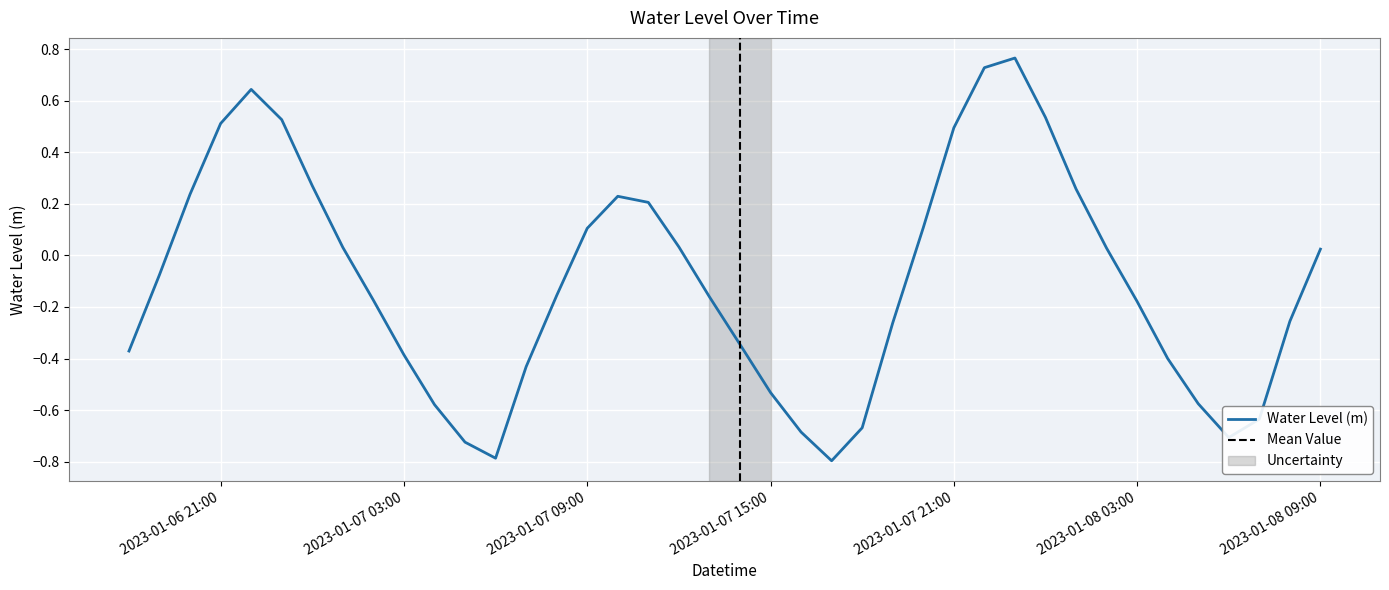

Reading left to right, extract all data points from this chart.

2023-01-06 18:00=-0.4	2023-01-06 19:00=-0.1	2023-01-06 20:00=0.2	2023-01-06 21:00=0.5	2023-01-06 22:00=0.6	2023-01-06 23:00=0.5	2023-01-07 00:00=0.3	2023-01-07 01:00=0.0	2023-01-07 02:00=-0.2	2023-01-07 03:00=-0.4	2023-01-07 04:00=-0.6	2023-01-07 05:00=-0.7	2023-01-07 06:00=-0.8	2023-01-07 07:00=-0.4	2023-01-07 08:00=-0.2	2023-01-07 09:00=0.1	2023-01-07 10:00=0.2	2023-01-07 11:00=0.2	2023-01-07 12:00=0.0	2023-01-07 13:00=-0.2	2023-01-07 14:00=-0.3	2023-01-07 15:00=-0.5	2023-01-07 16:00=-0.7	2023-01-07 17:00=-0.8	2023-01-07 18:00=-0.7	2023-01-07 19:00=-0.3	2023-01-07 20:00=0.1	2023-01-07 21:00=0.5	2023-01-07 22:00=0.7	2023-01-07 23:00=0.8	2023-01-08 00:00=0.5	2023-01-08 01:00=0.3	2023-01-08 02:00=0.0	2023-01-08 03:00=-0.2	2023-01-08 04:00=-0.4	2023-01-08 05:00=-0.6	2023-01-08 06:00=-0.7	2023-01-08 07:00=-0.6	2023-01-08 08:00=-0.3	2023-01-08 09:00=0.0